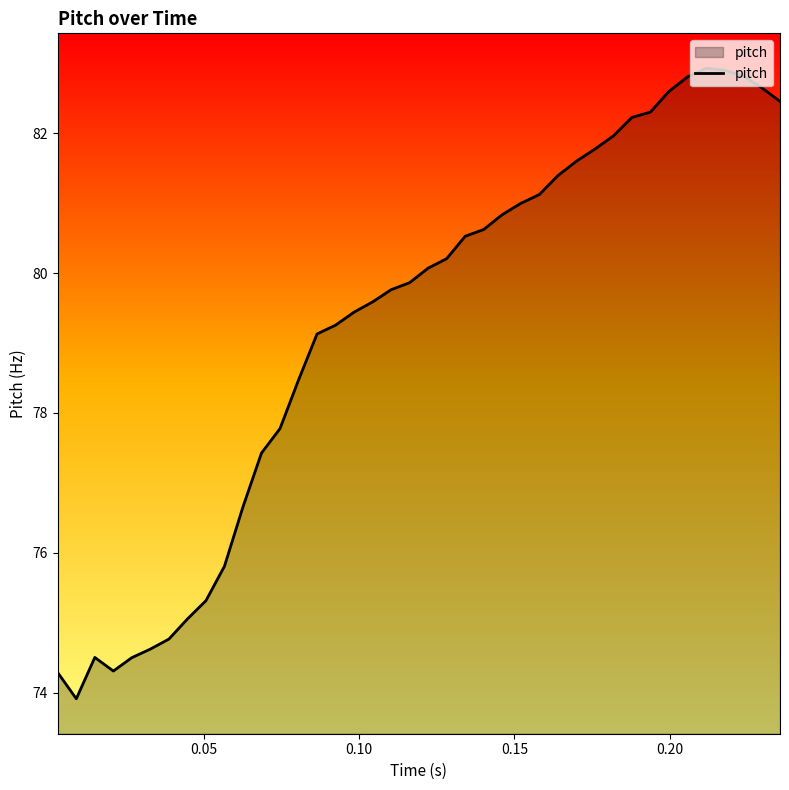

What is the difference between the maximum and minimum values?

9.0